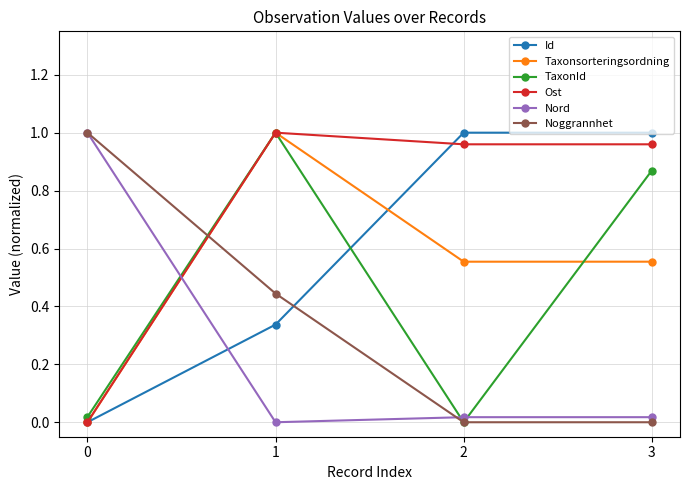

What is the average value of the TaxonId series?

0.5